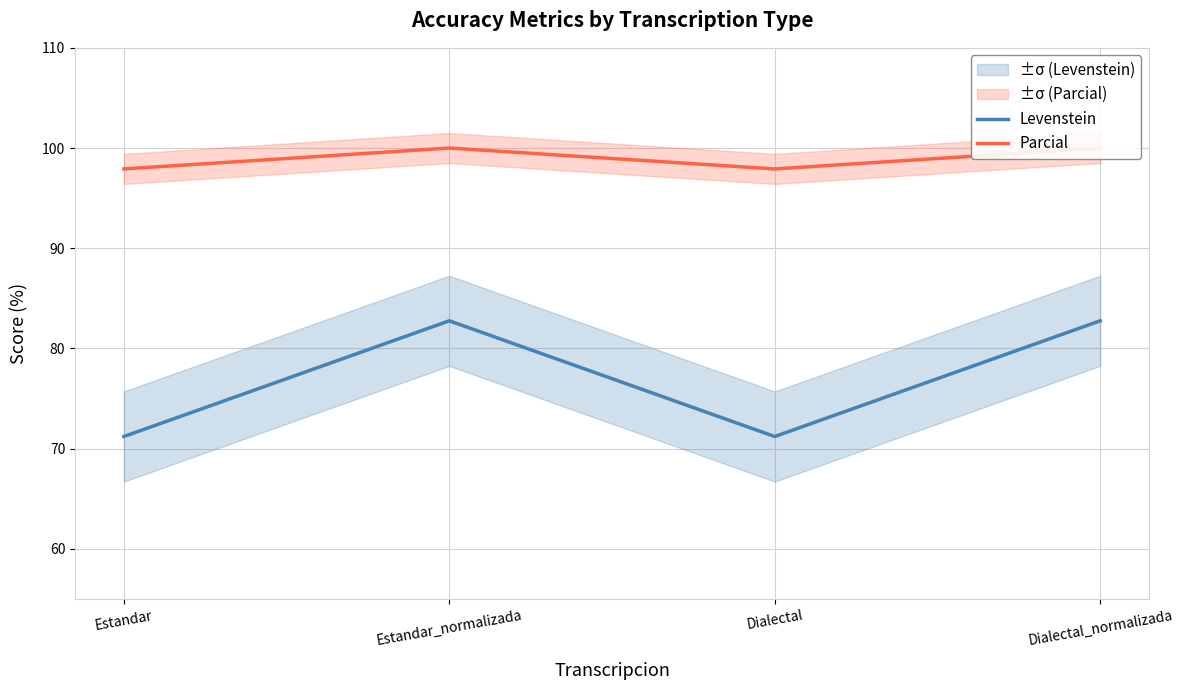

What are all the series names shown in the legend?

Levenstein, Parcial